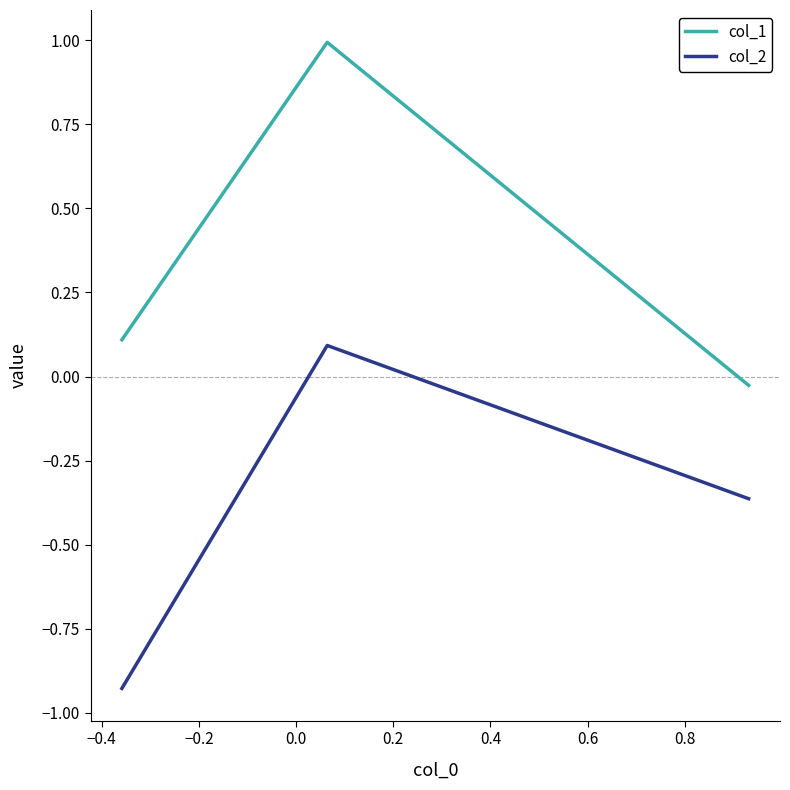

What is the difference between the maximum and second lowest values in the col_1 series?

0.9